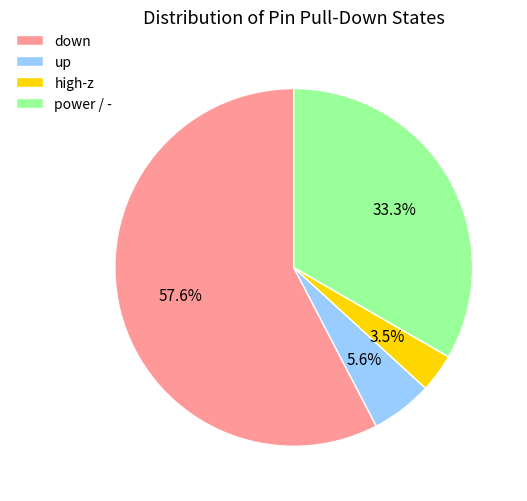

What is the ratio of the value at up to the value at high-z?

1.6